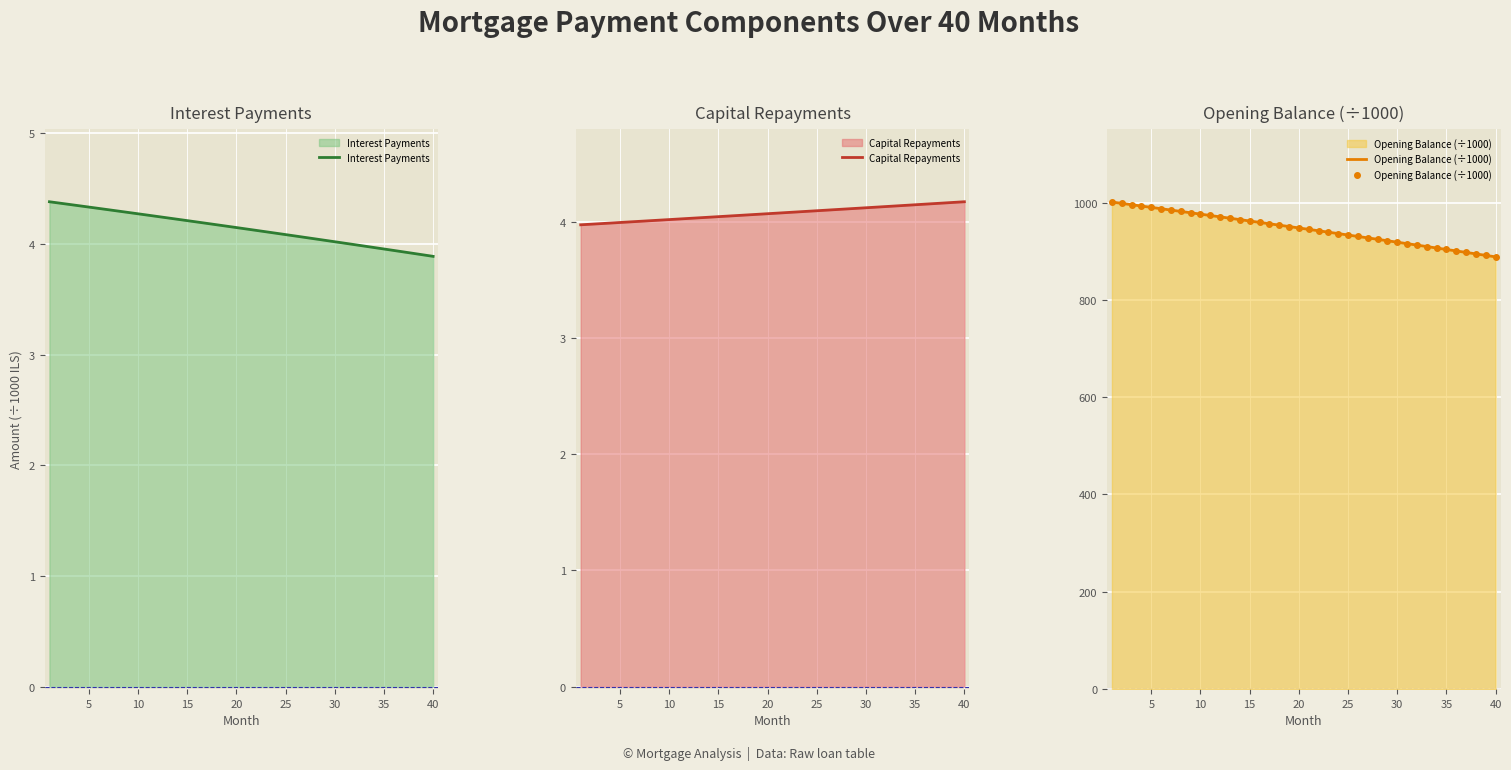

True or false: Capital Repayments has a value of 4.1 at 35.

True